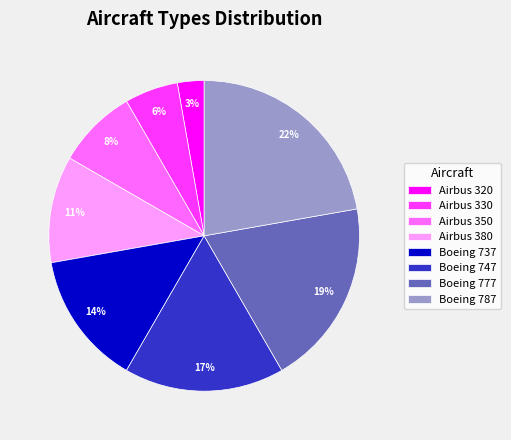

Which category has the biggest portion of the pie?

Boeing 787